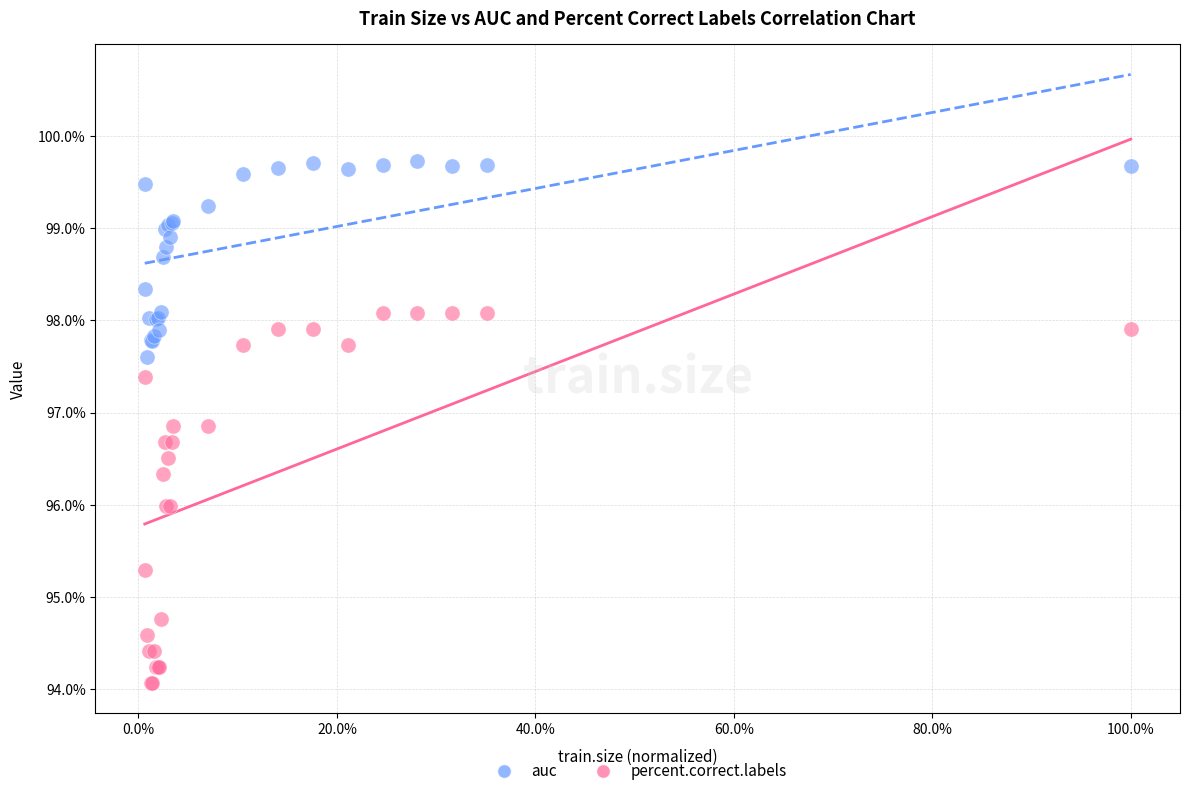

Which series contains the lowest Y value?

percent.correct.labels